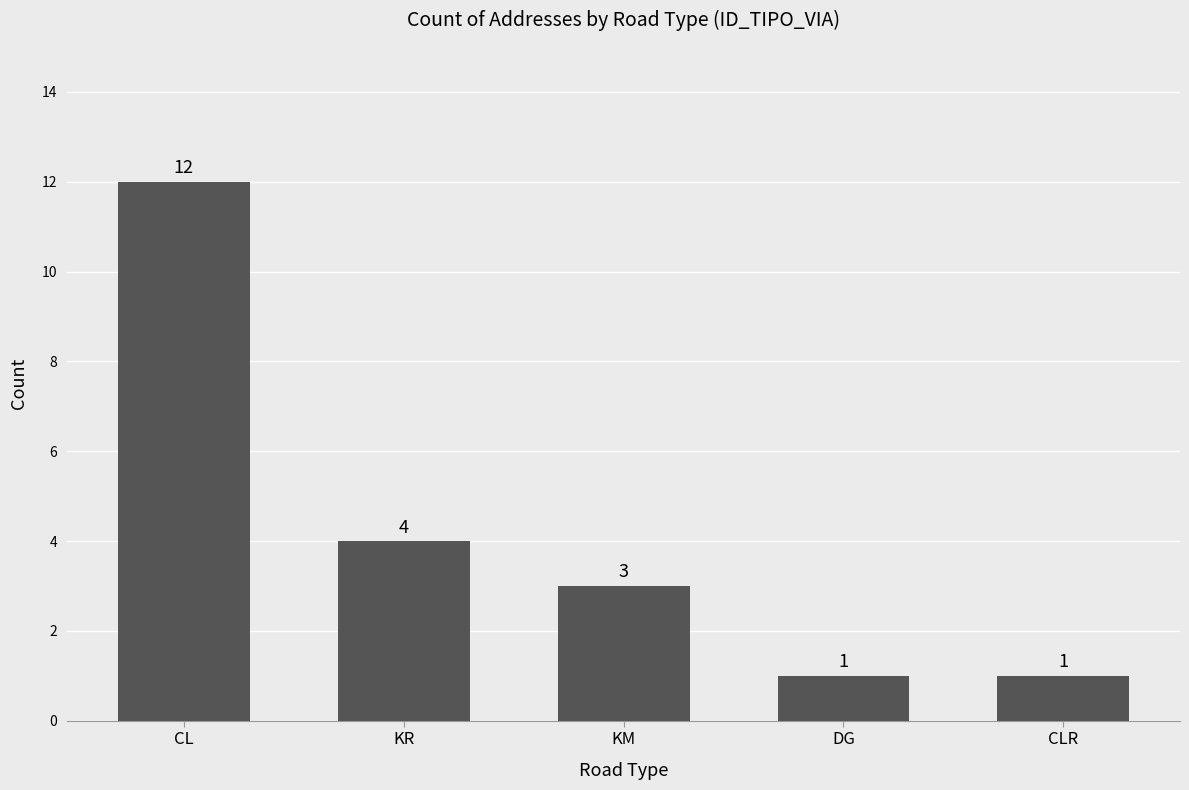

What is the difference between the values at CLR and KM?

2